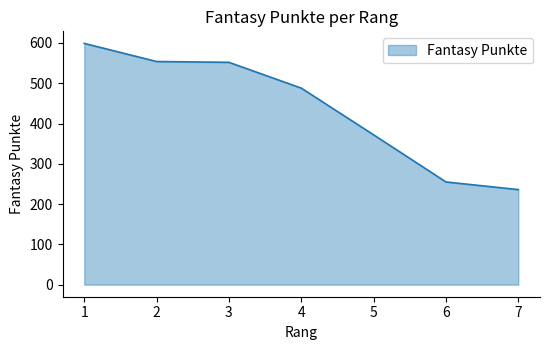

The value at 5 is 372. True or false?

True